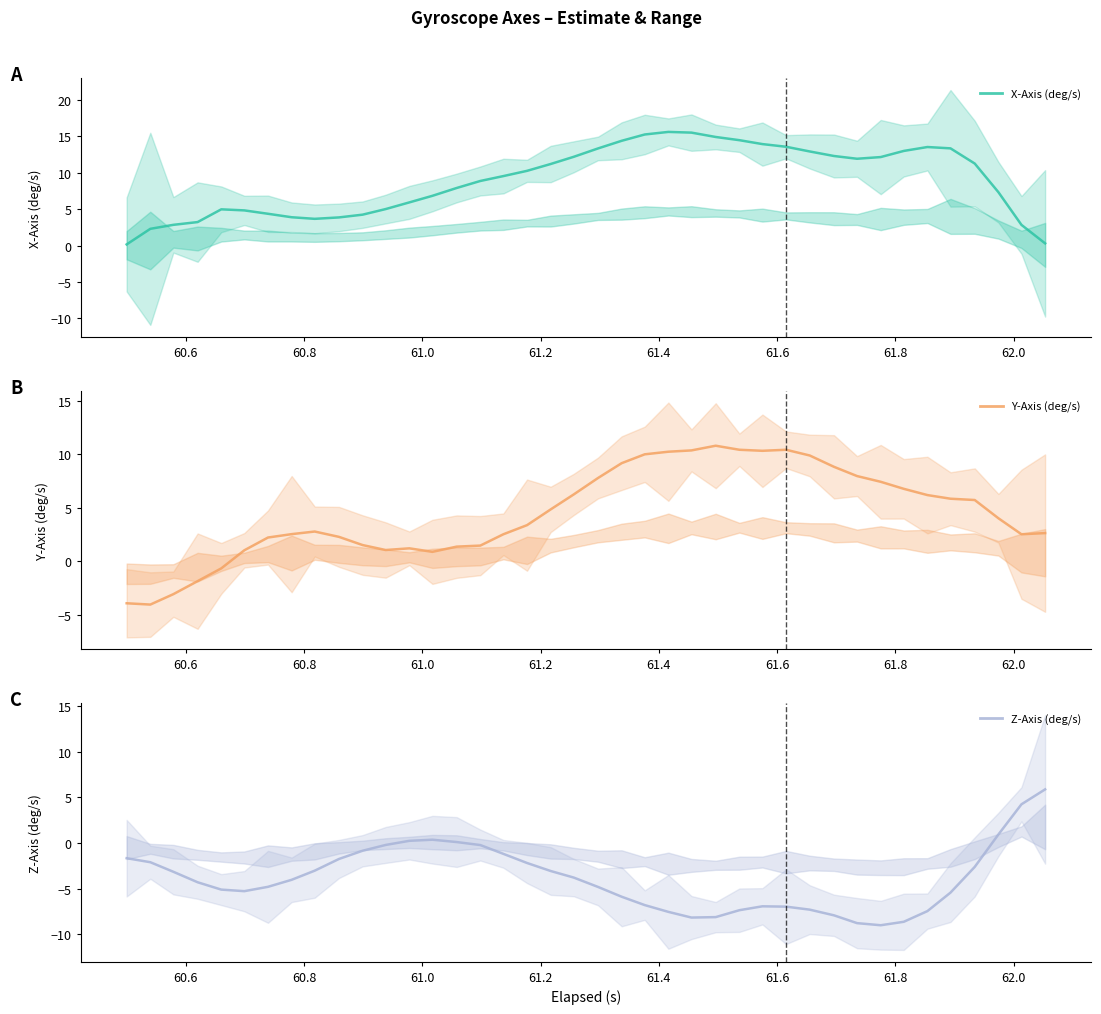

How many values in the Y-Axis (deg/s) series exceed 4?

20